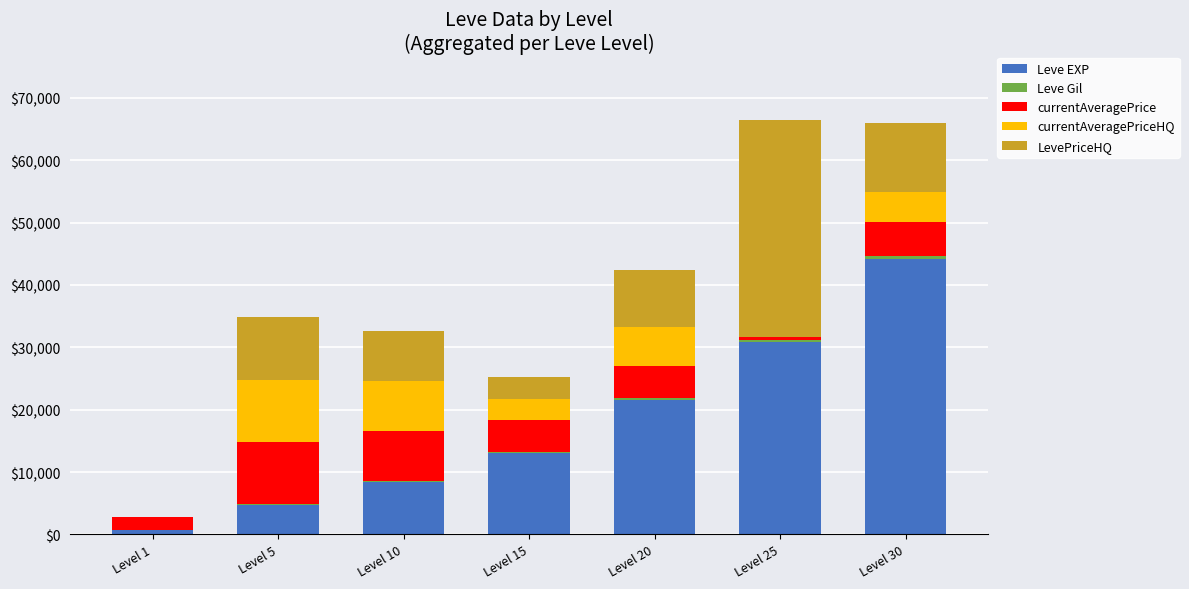

At which label does Leve EXP reach its peak?

Level 30